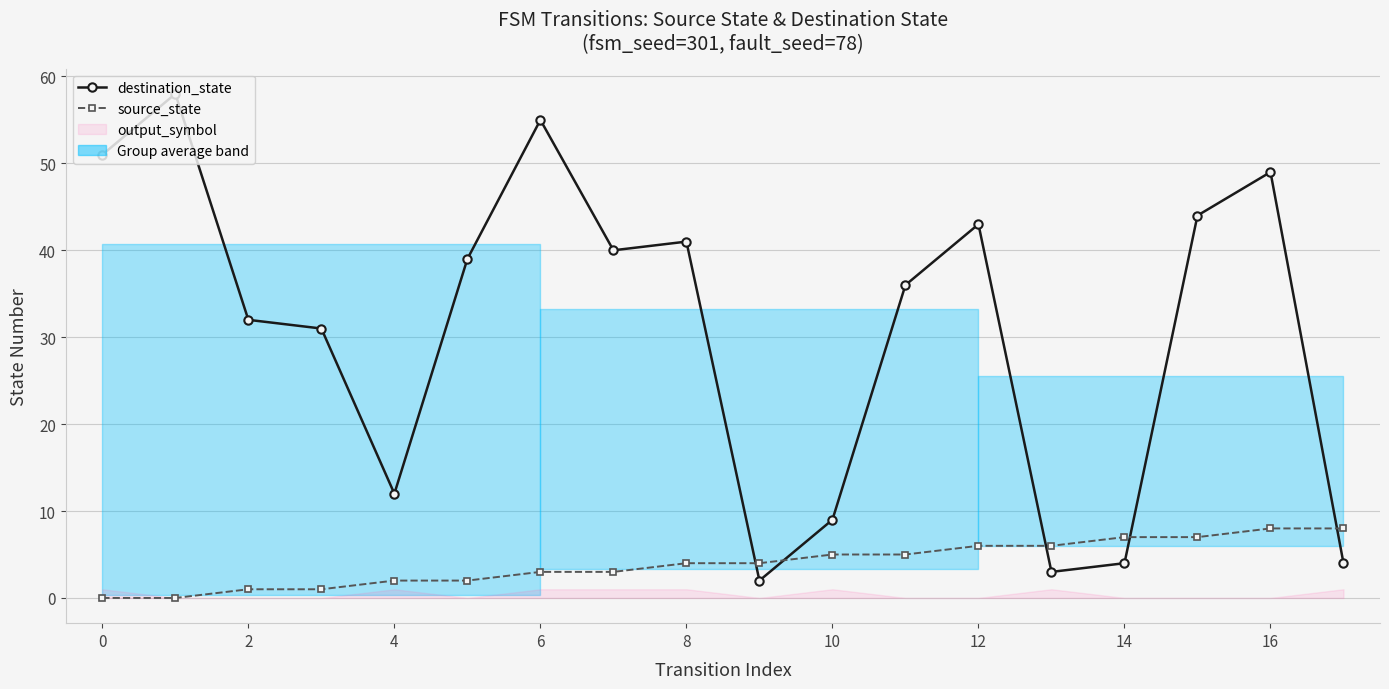

Reading right to left, list all the values displayed in this chart.

destination_state: 4	49	44	4	3	43	36	9	2	41	40	55	39	12	31	32	58	51
source_state: 8	8	7	7	6	6	5	5	4	4	3	3	2	2	1	1	0	0